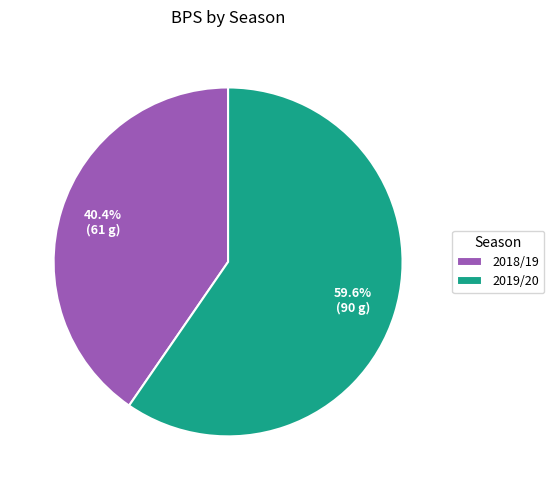

Is the sum of 2018/19 and 2019/20 greater than half?

Yes